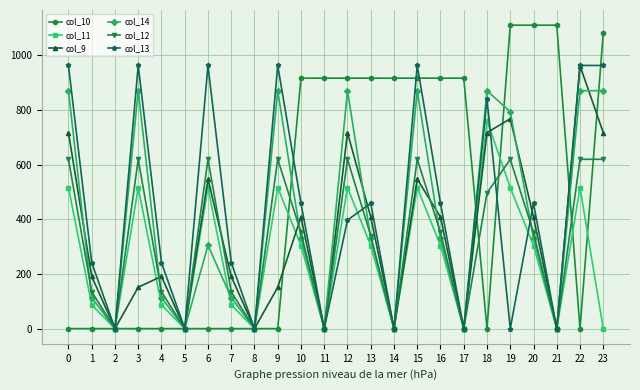

Which series has the largest range (max minus min)?

col_10